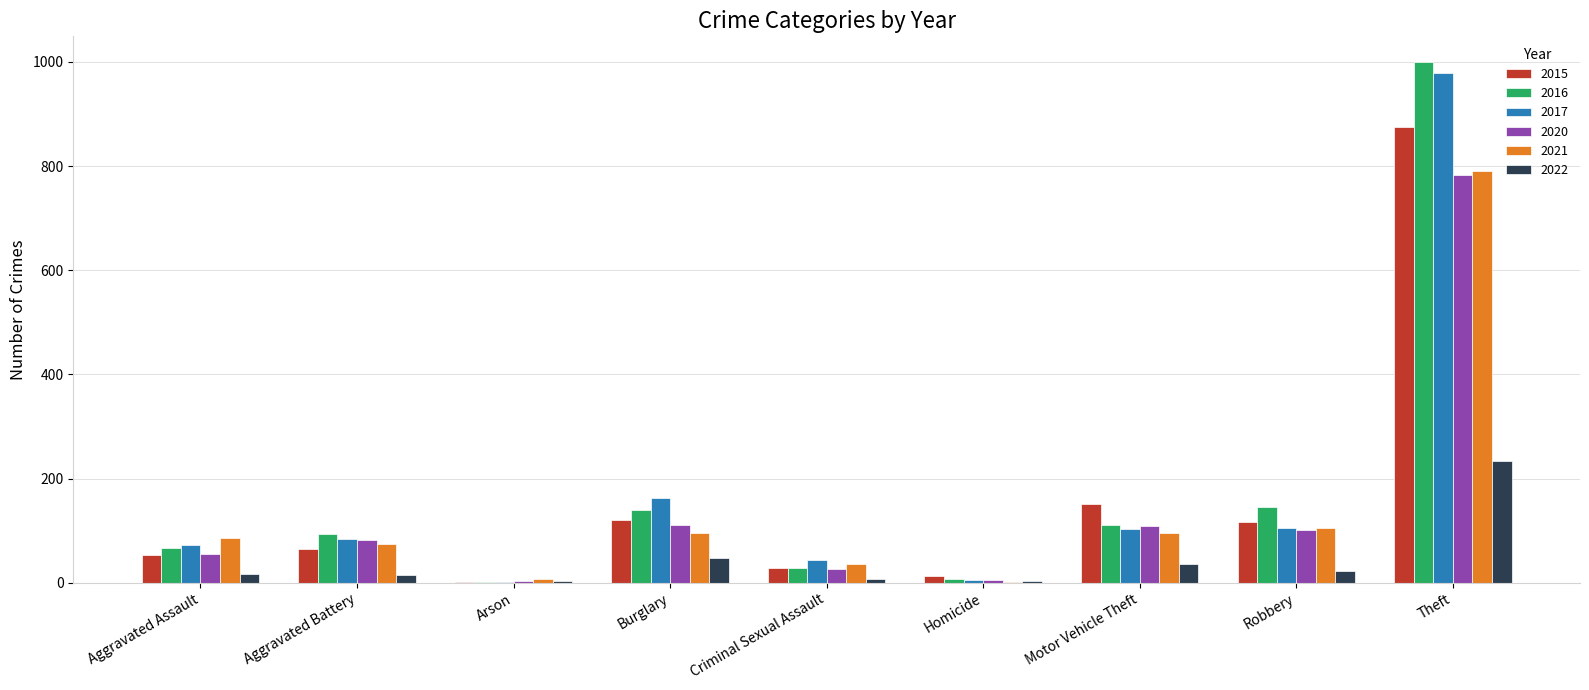

At which category is the sum across all series the highest?

Theft